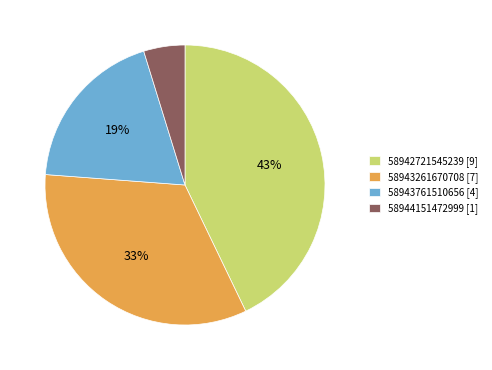

Does any single category account for the majority?

No